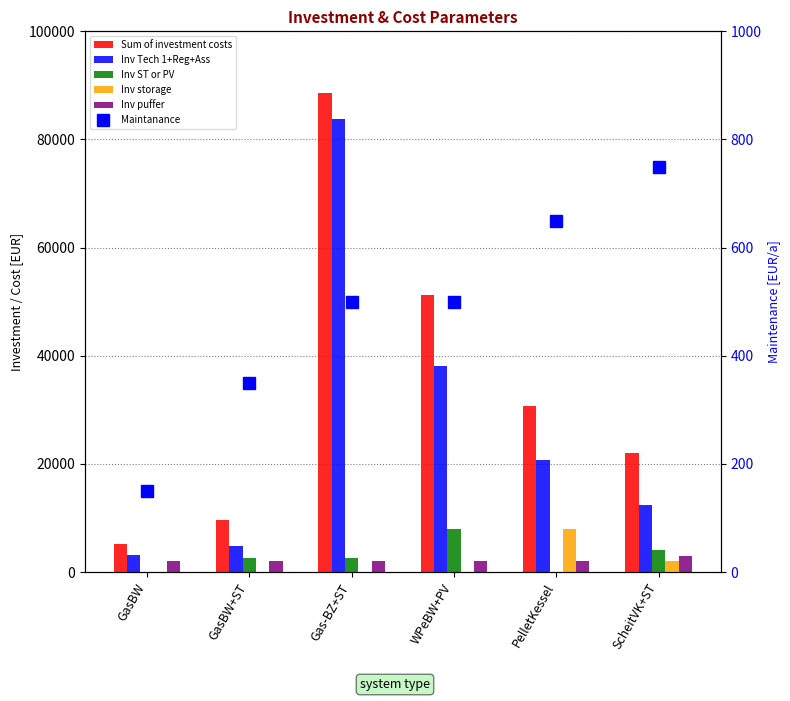

Reading left to right, extract all data points from this chart.

Sum of investment costs: 5250	9666	88666	51220	30650	22110
Inv Tech 1+Reg+Ass: 3250	4800	83800	38200	20650	12350
Inv ST or PV: 0	2566	2566	7920	0	4010
Inv storage: 0	0	0	0	8000	2000
Inv puffer: 2000	2000	2000	2000	2000	3000
Maintanance: 150	350	500	500	650	750